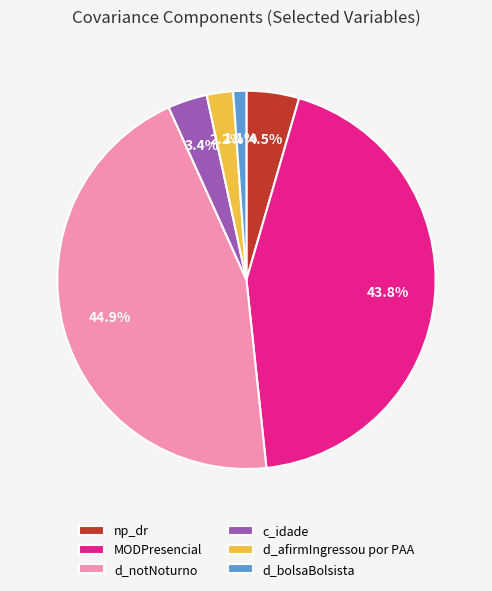

Do d_bolsaBolsista and MODPresencial together represent more than half of the pie?

No